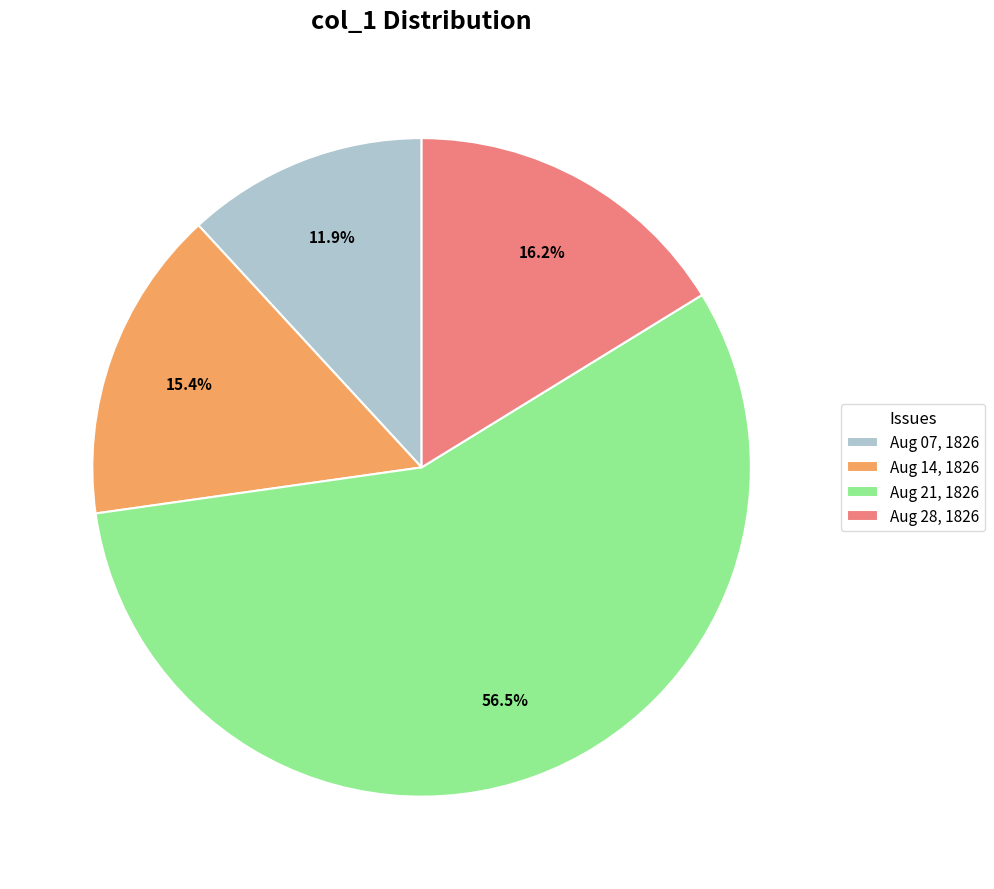

How many segments does this pie chart have?

4